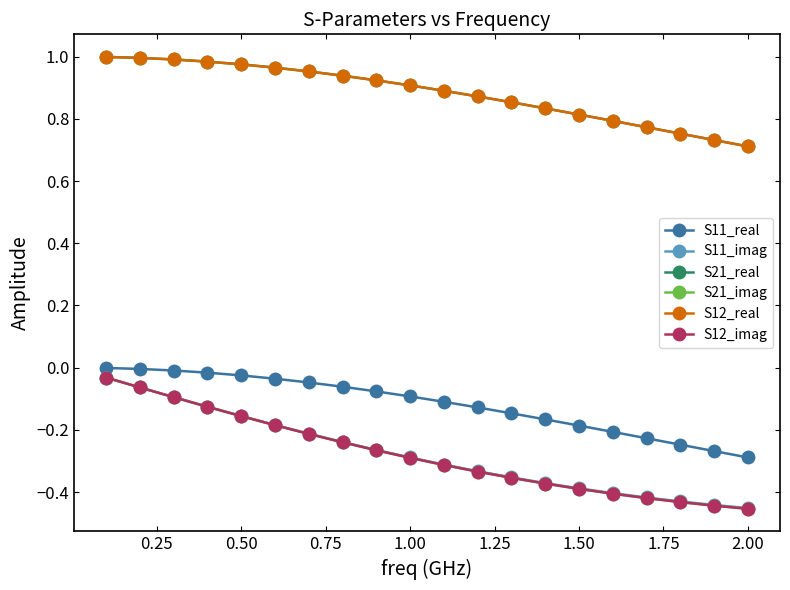

Does the chart have visible grid lines?

No